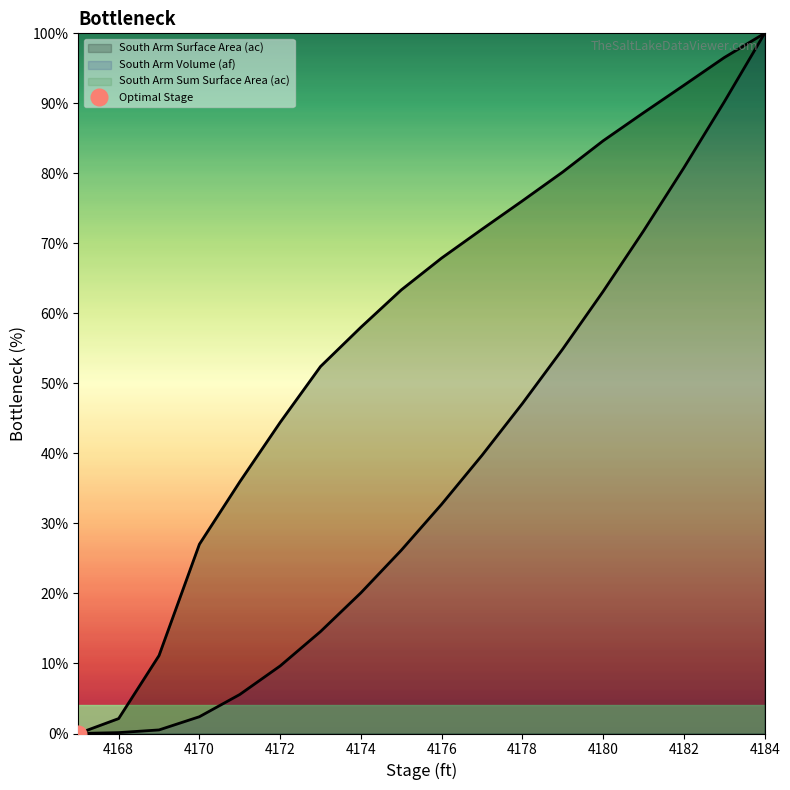

Is the value of South Arm Surface Area (ac) at 4177 greater than the value of South Arm Volume (af) at 4175?

Yes